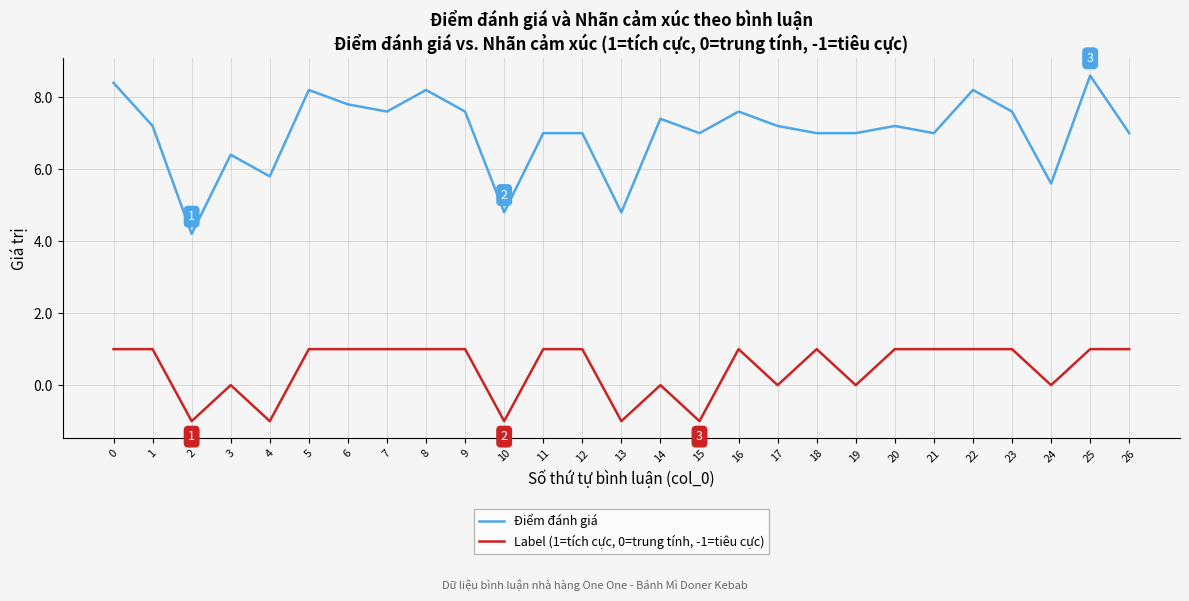

True or false: Label (1=tích cực, 0=trung tính, -1=tiêu cực) has more than 2 points higher than both neighbors.

True